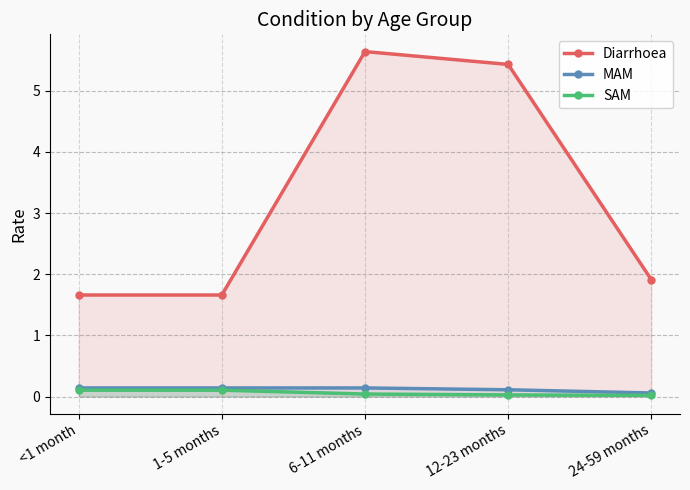

At which category is the sum across all series the highest?

6-11 months